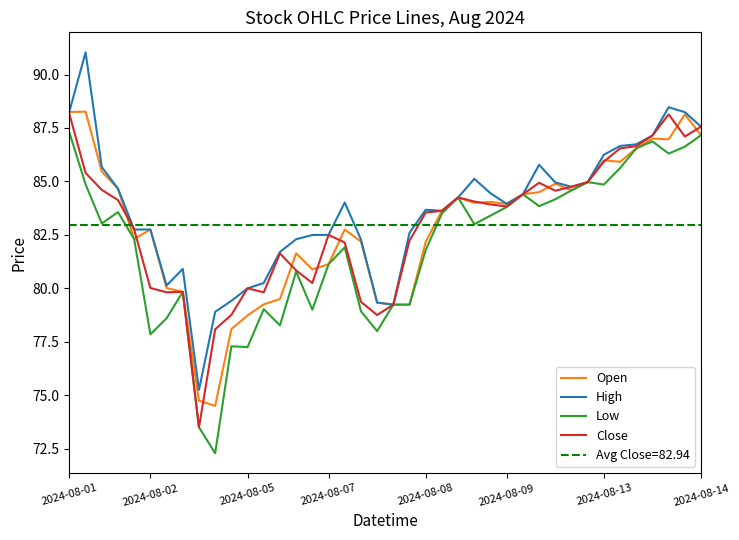

The value of Close at 2024-08-01 is 88.2. True or false?

True